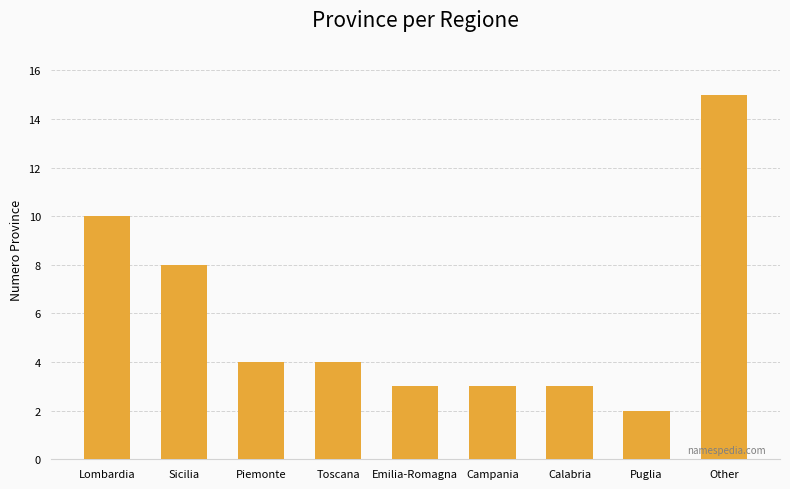

Reading left to right, what are all the values shown in this chart?

10	8	4	4	3	3	3	2	15